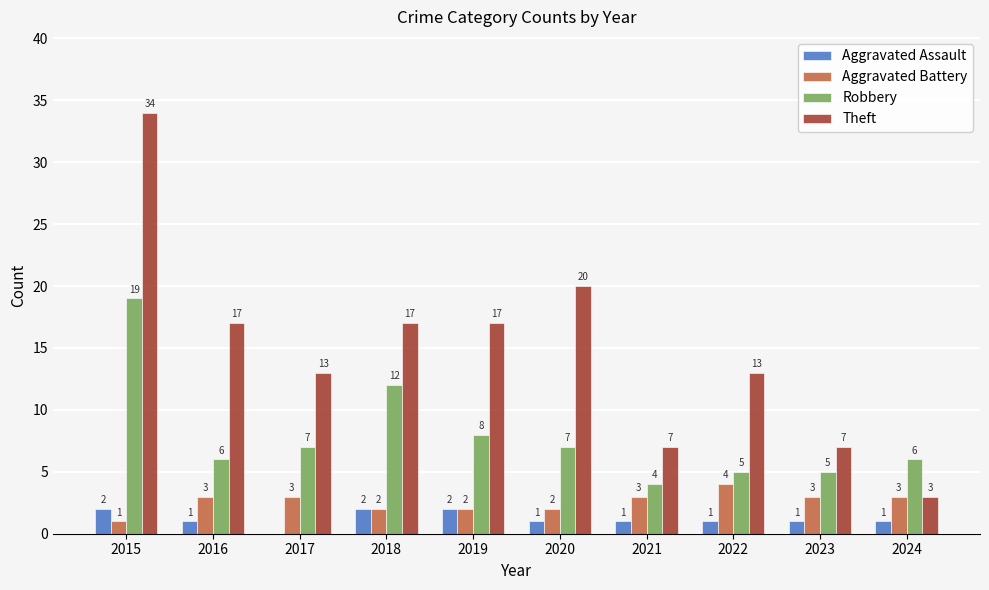

What is the sum of the Aggravated Battery values at 2015 and 2016?

4